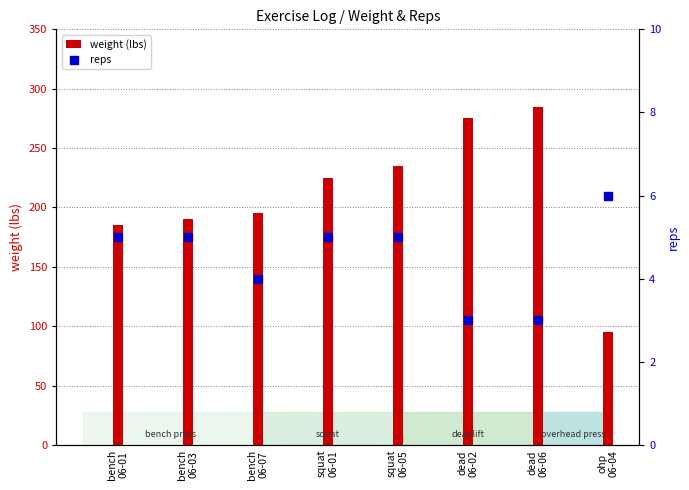

Which series has the largest total across all categories?

weight (lbs)